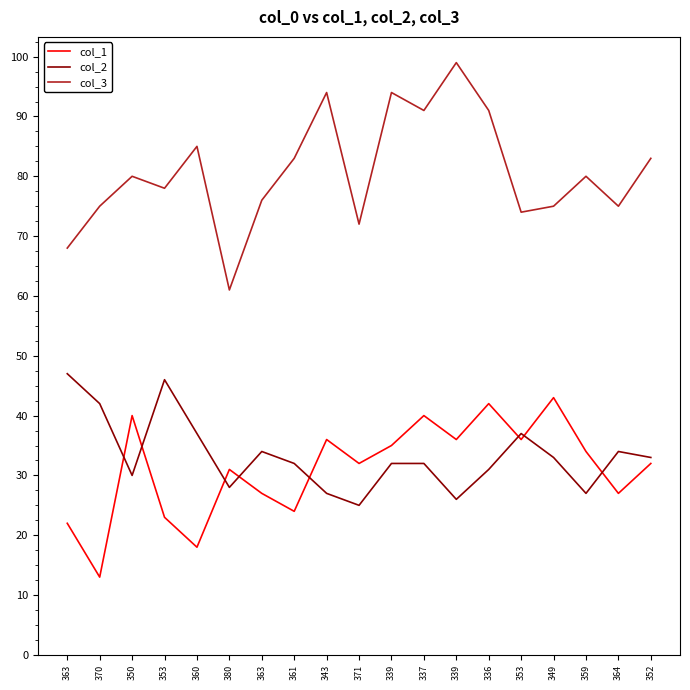

What is the label of the 13th point from the right?

363